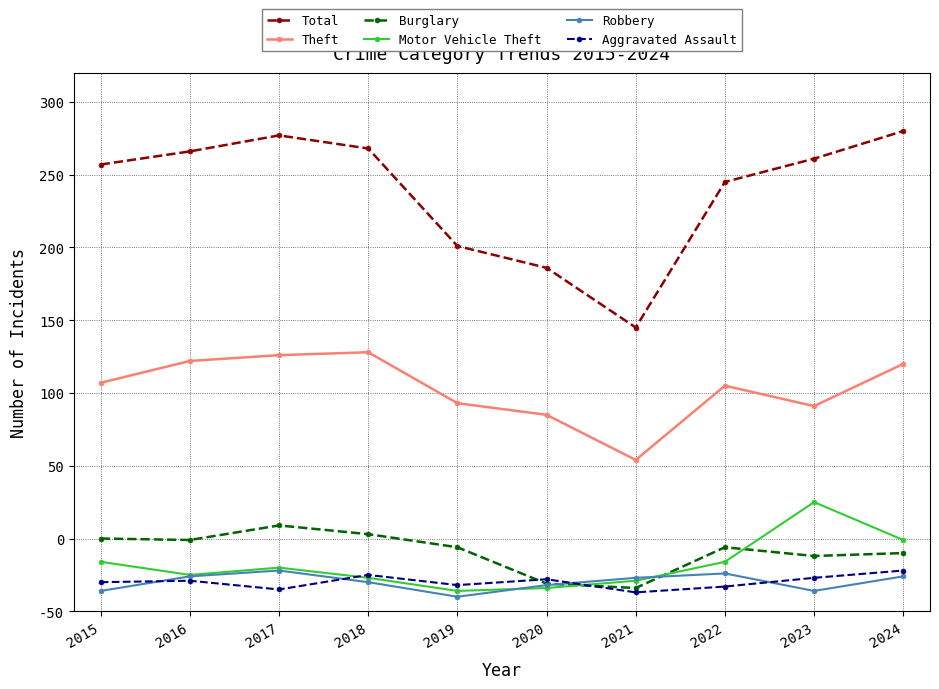

What is the spread (max minus min) of values at 2020?

220